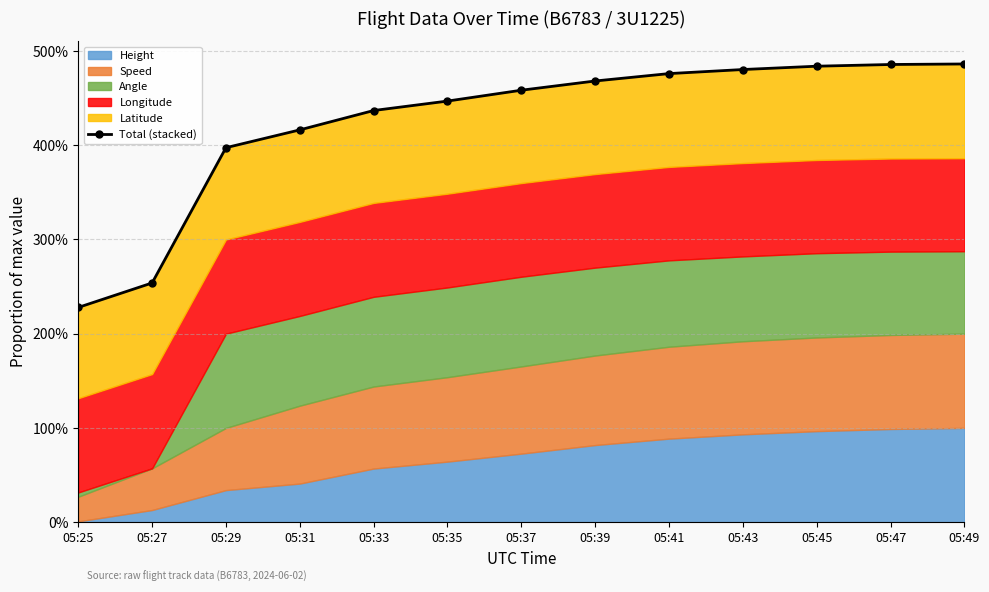

Which category has the lowest value across all series?

05:25